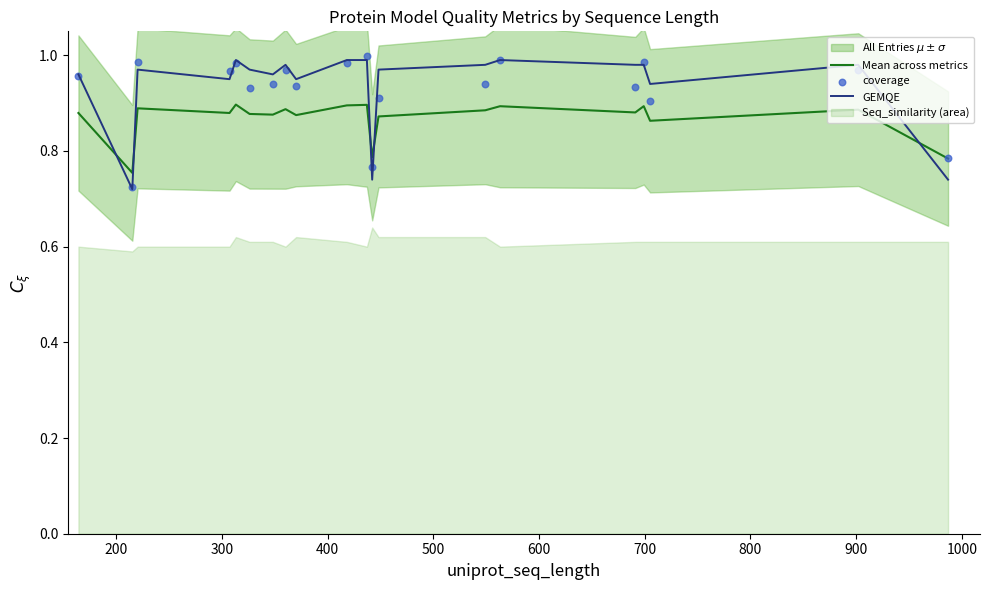

How many intersections are there between Mean across metrics and GEMQE?

5